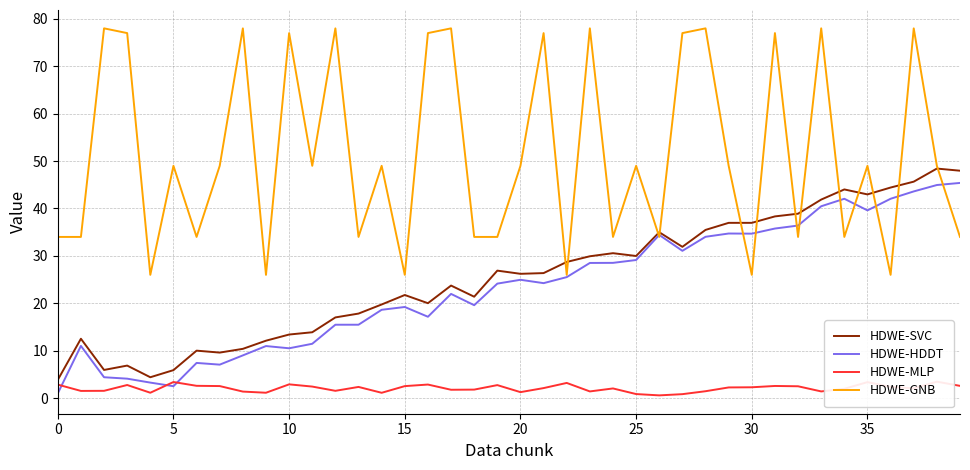

At how many categories does at least one series exceed 8?

40